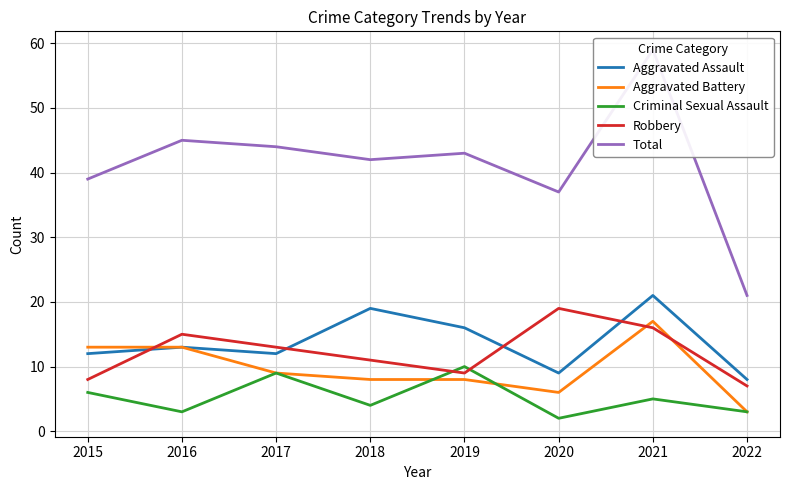

How many lines are shown in the chart?

5